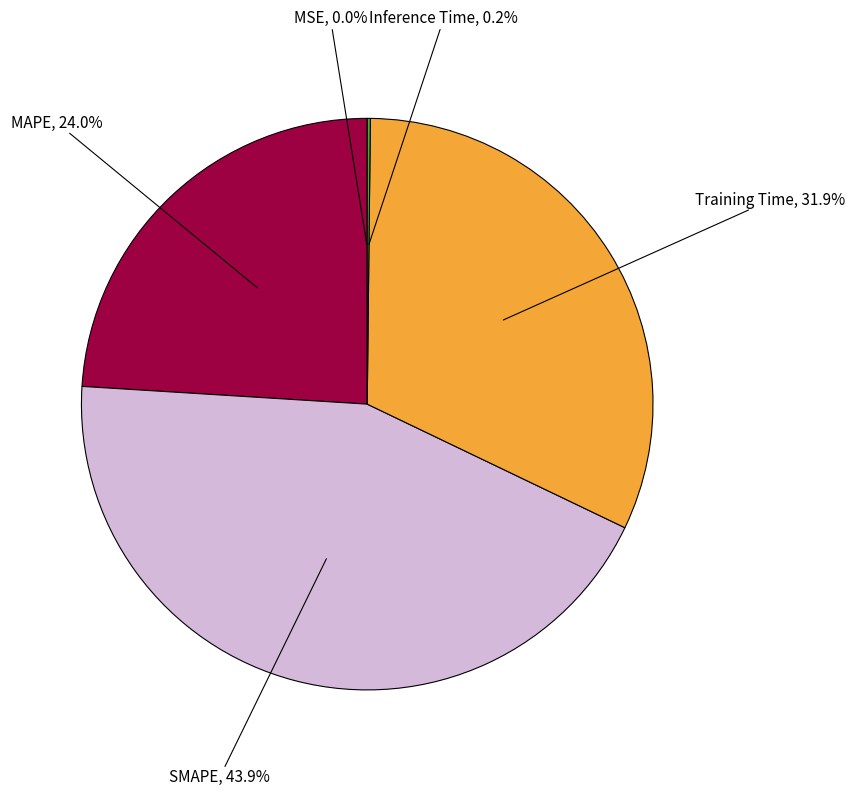

What percentage is NOT represented by Training Time?

68.1%